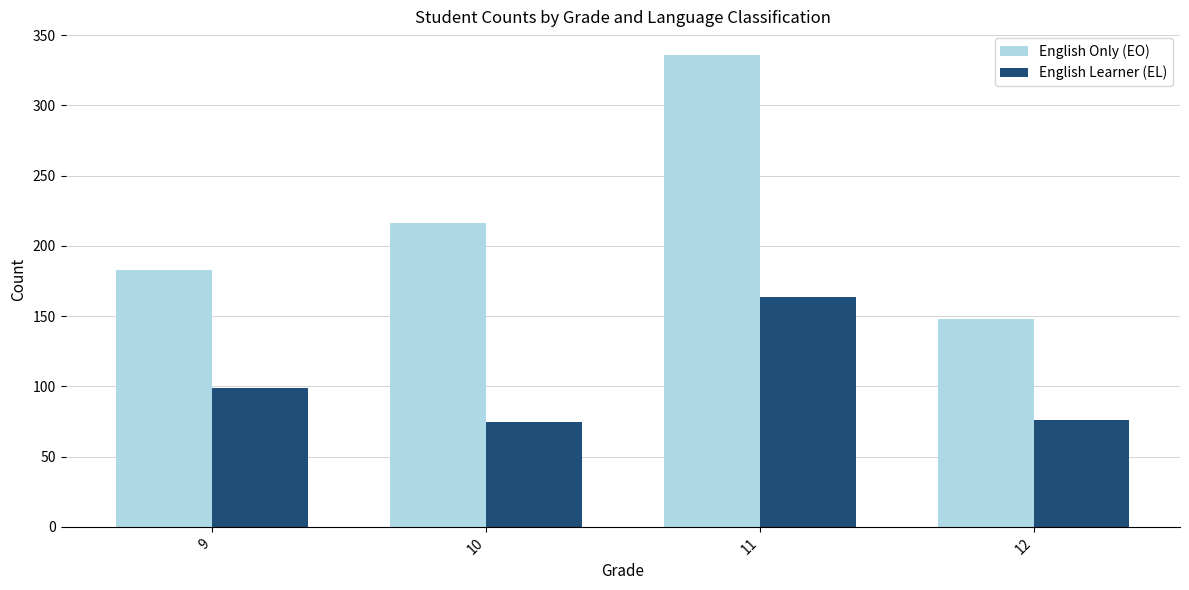

Which series has the largest total across all categories?

English Only (EO)